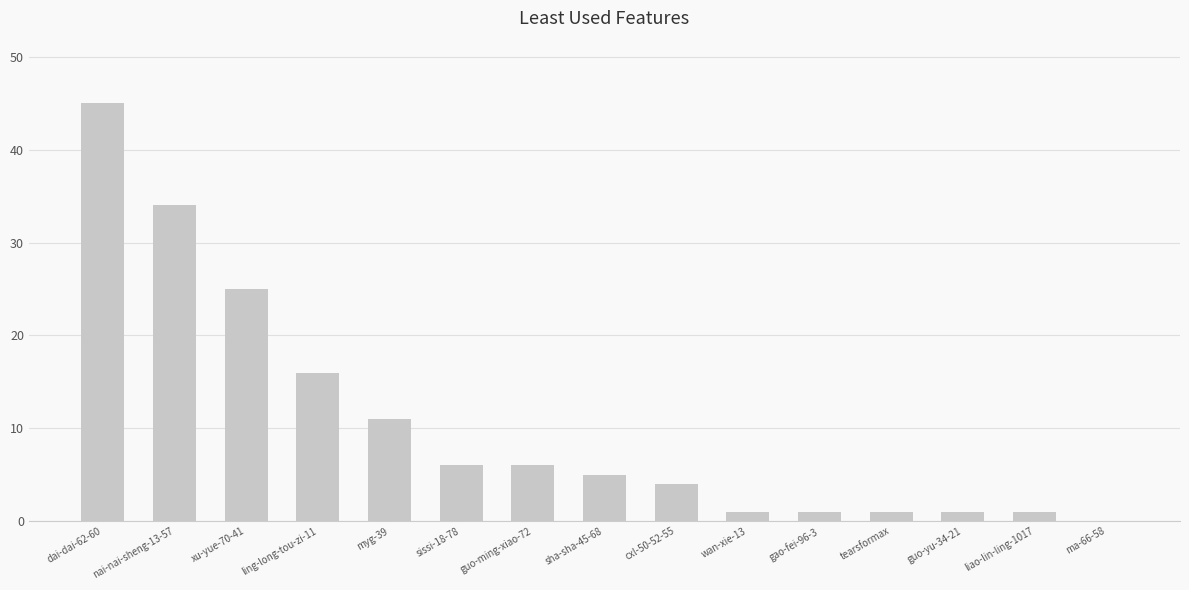

What is the greatest value displayed?

45